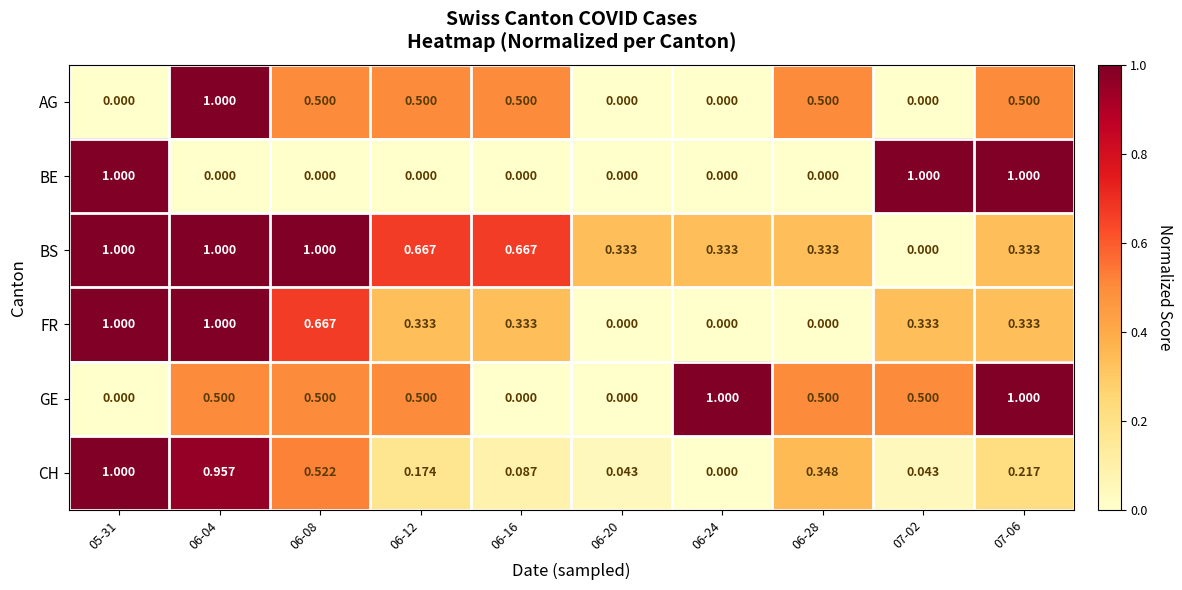

Which series has the largest total across all categories?

BS